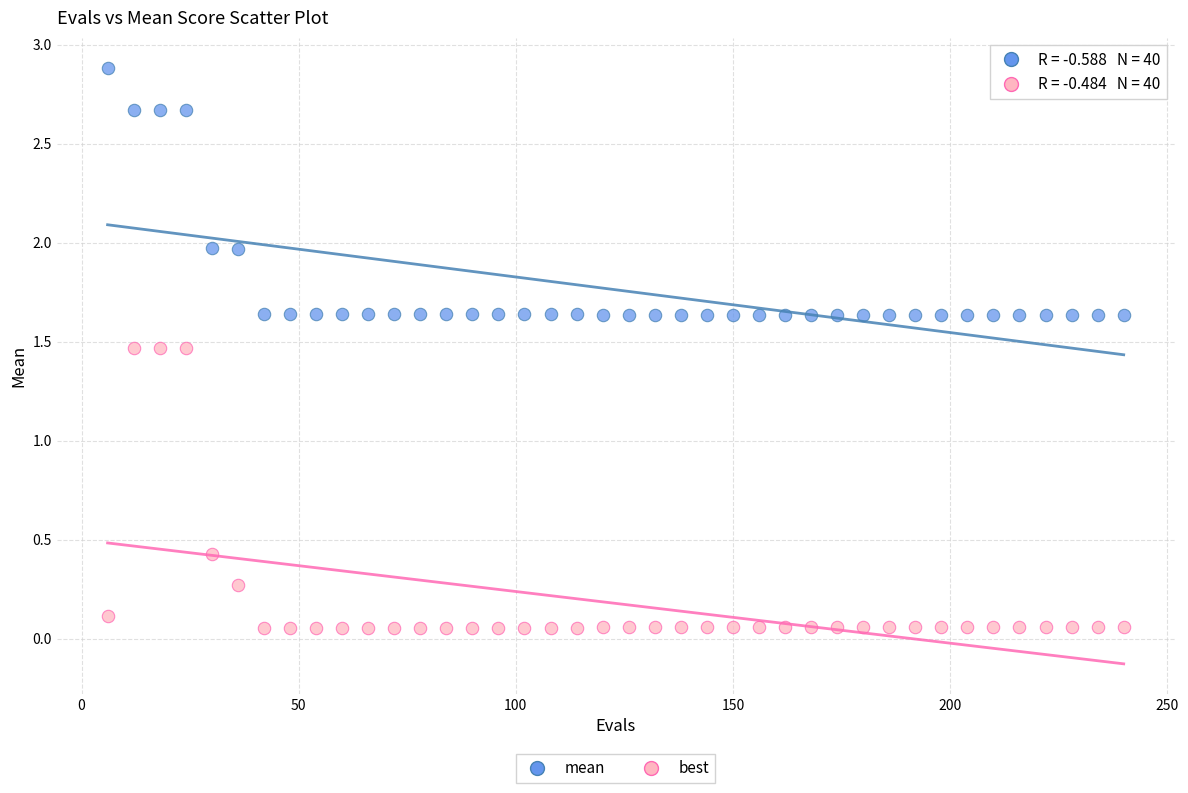

Across all data points, what is the range of Y values (max minus min)?

2.8